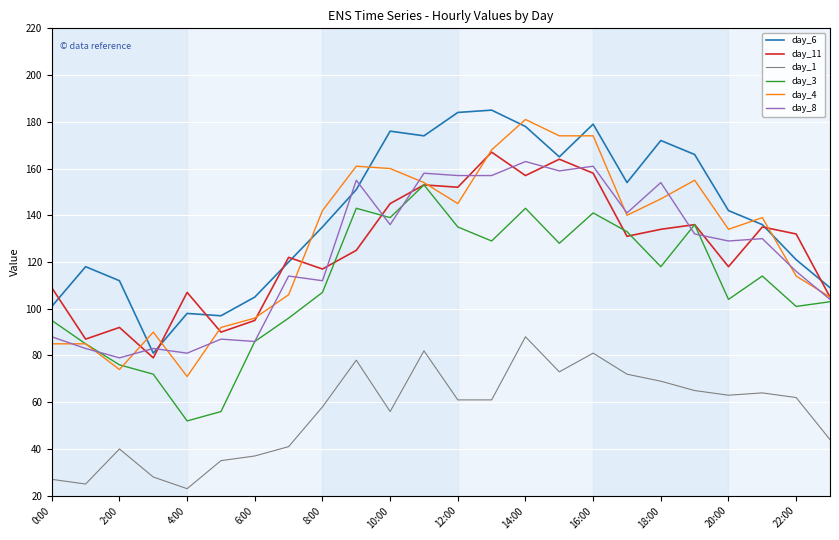

Does the chart have visible grid lines?

Yes